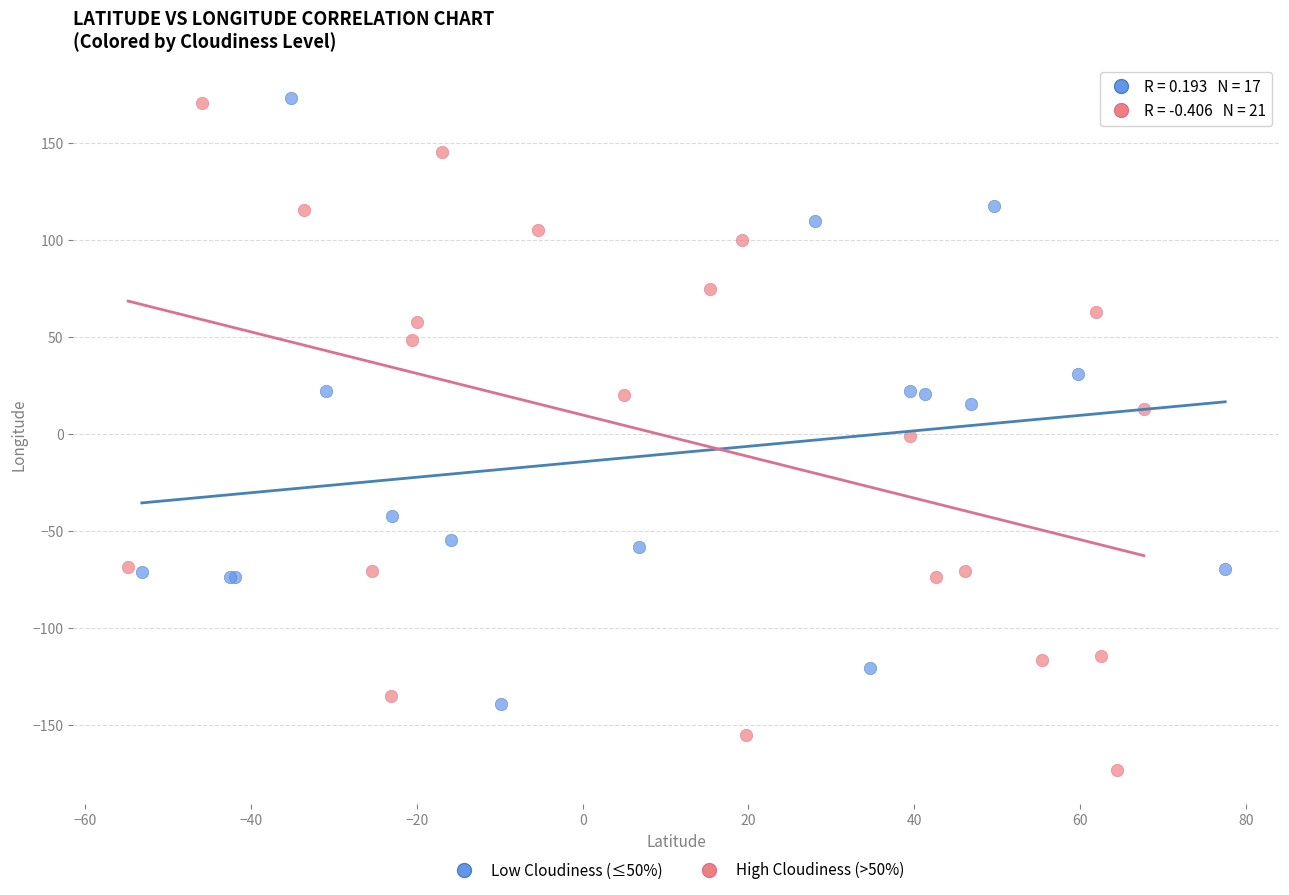

Which series reaches the minimum Y coordinate?

High Cloudiness (>50%)